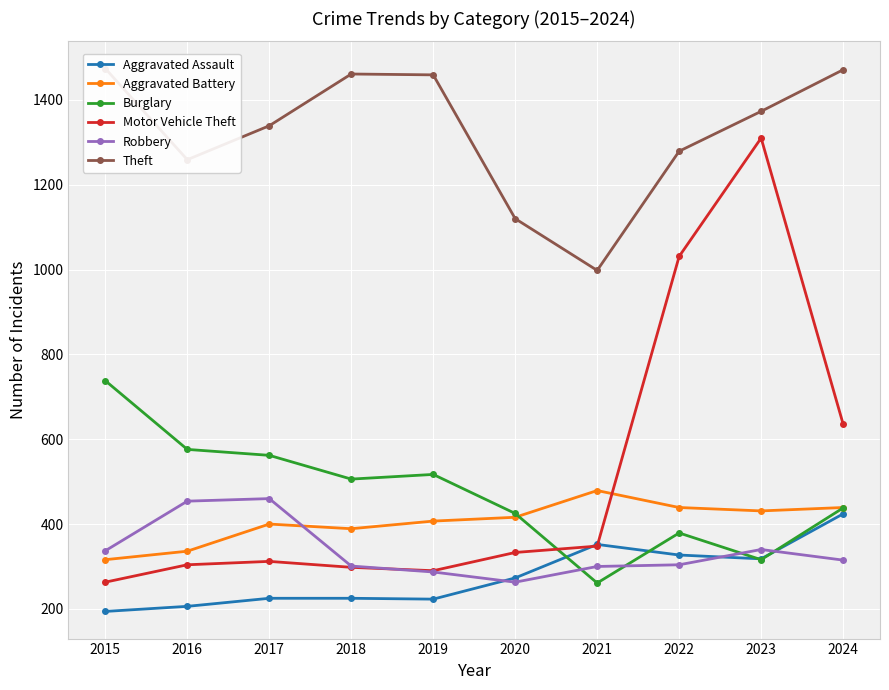

True or false: Aggravated Battery and Burglary cross at least once.

True